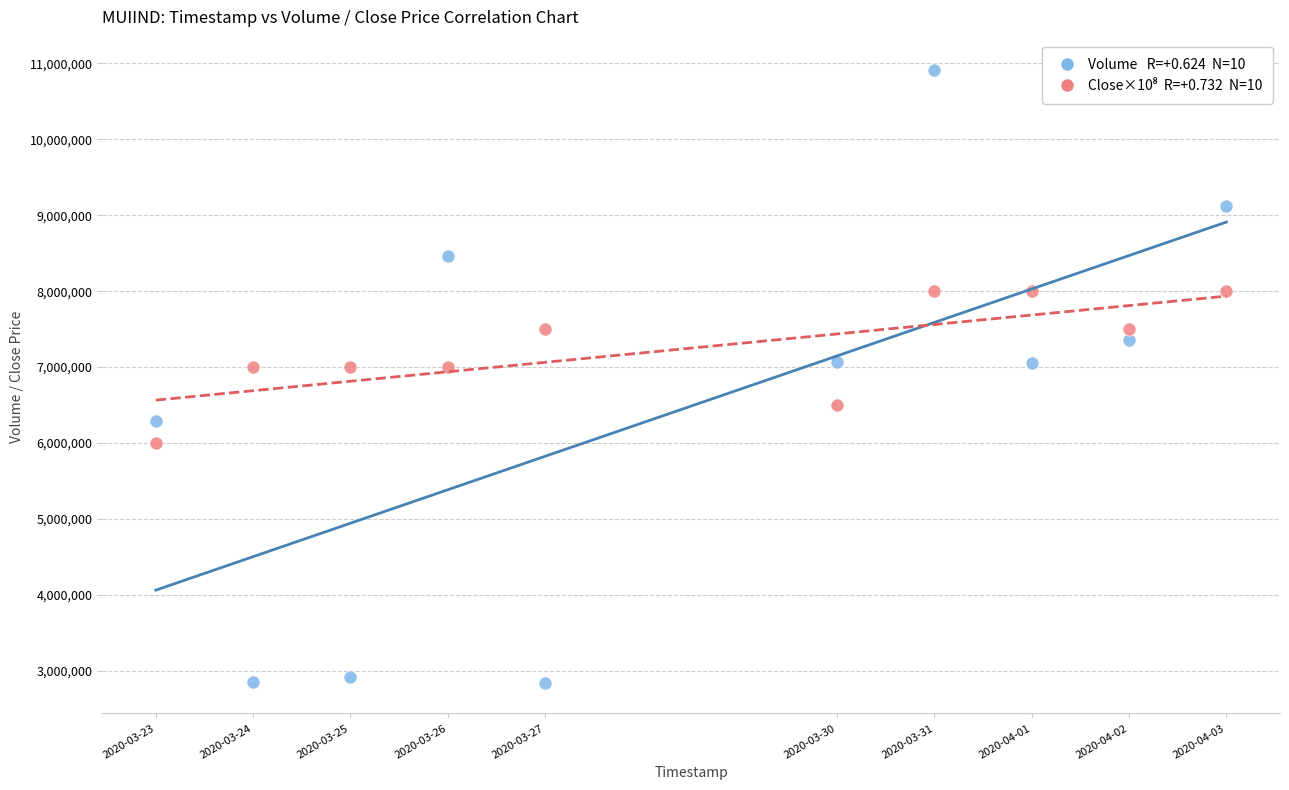

Across all data points, what is the range of Y values (max minus min)?

8067100.0